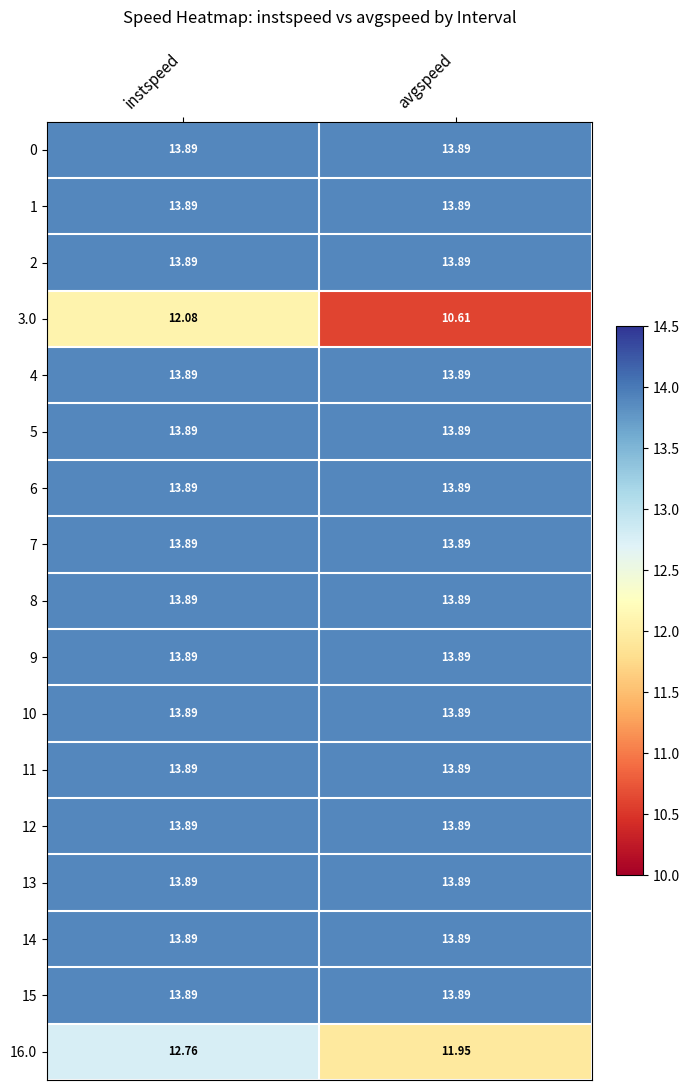

At which category is the sum across all series the highest?

instspeed